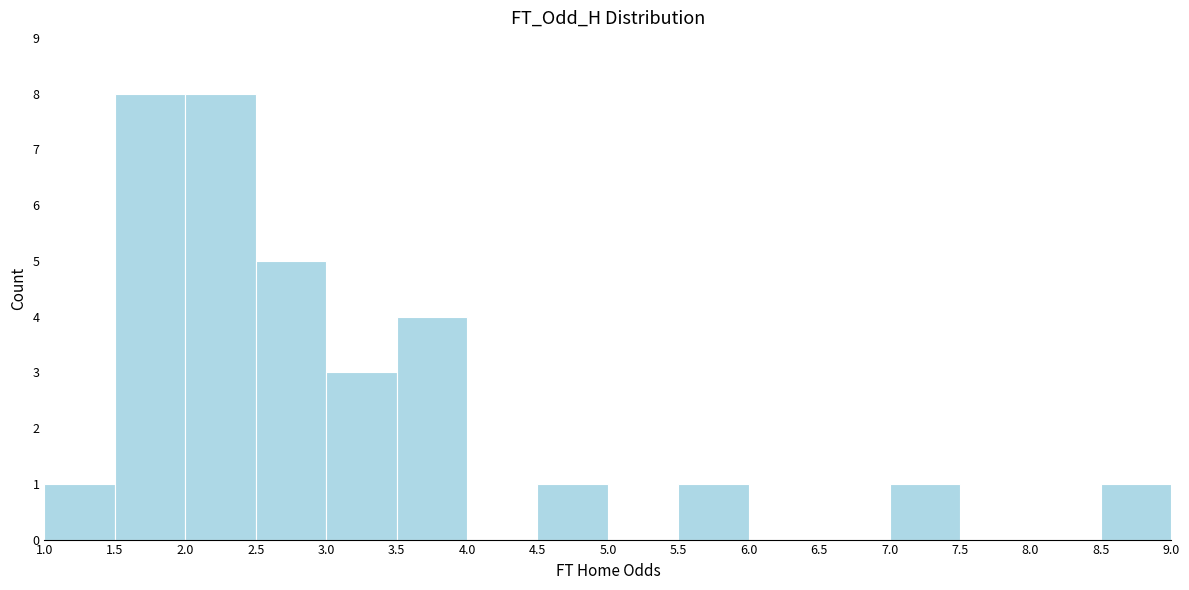

How tall is the bar that spans 4.5 to 5.0 on the x-axis? The values are not printed on the chart, so give them approximately, as read against the axis.

1